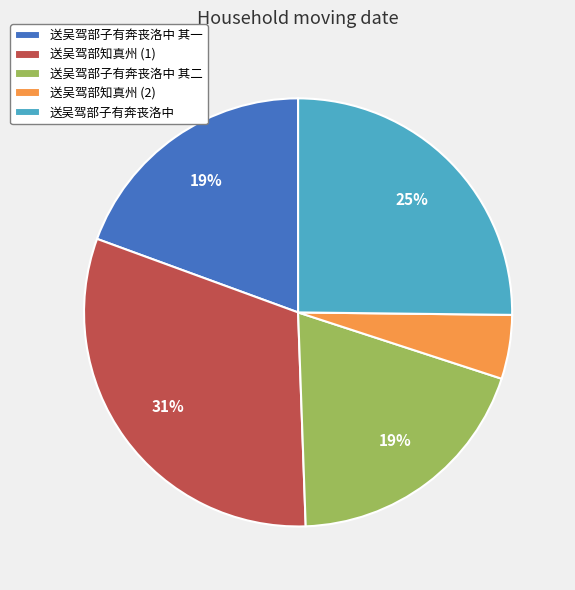

Is the sum of 送吴驾部子有奔丧洛中 其二 and 送吴驾部子有奔丧洛中 greater than half?

No